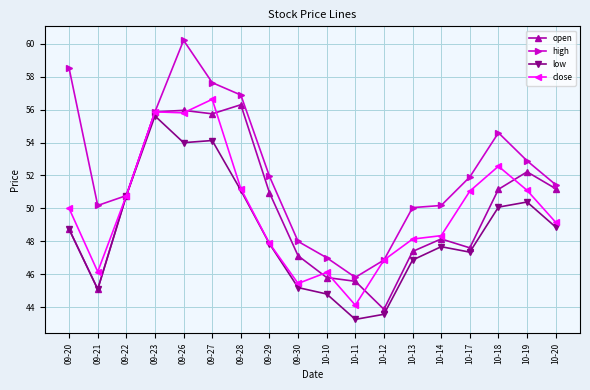

At which category is the sum across all series the highest?

09-26